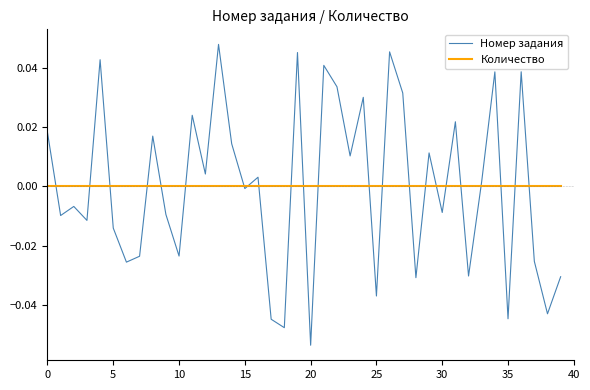

Which series has the widest spread of values?

Номер задания